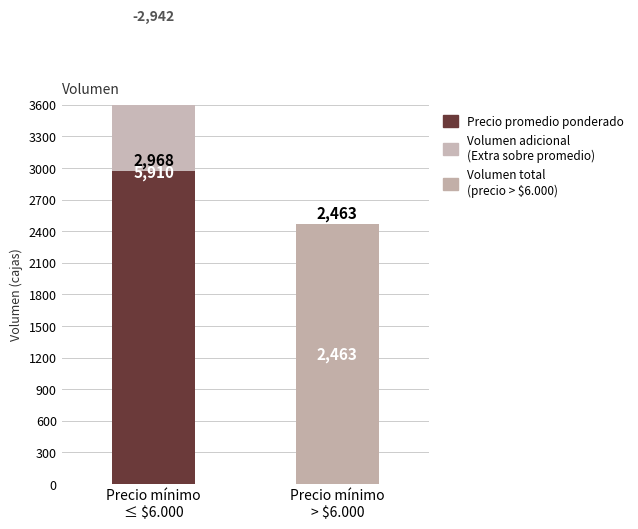

Does the chart contain any negative values?

No